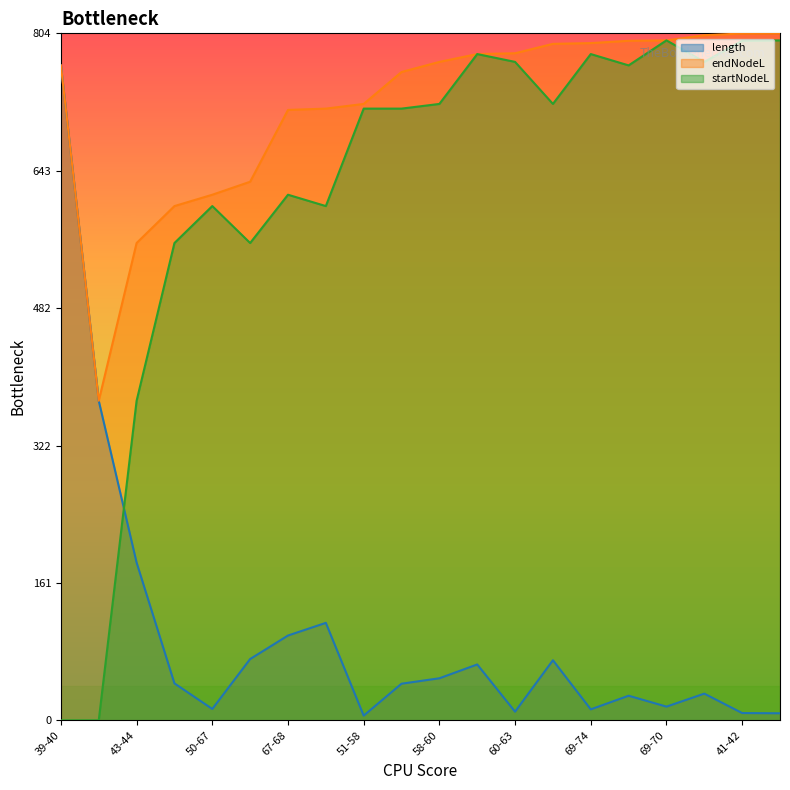

True or false: length has more than 0 points higher than both neighbors.

True